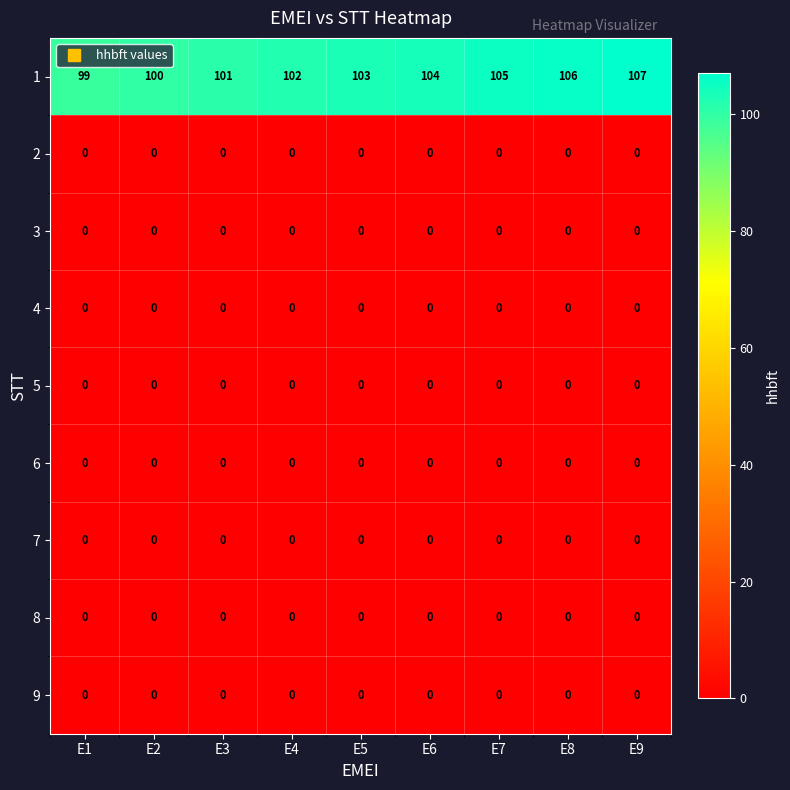

How many series are shown in this chart?

9